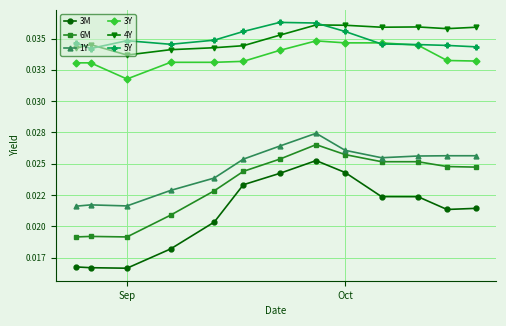

Between which two adjacent categories do 5Y and 4Y first intersect?

Sep and Oct